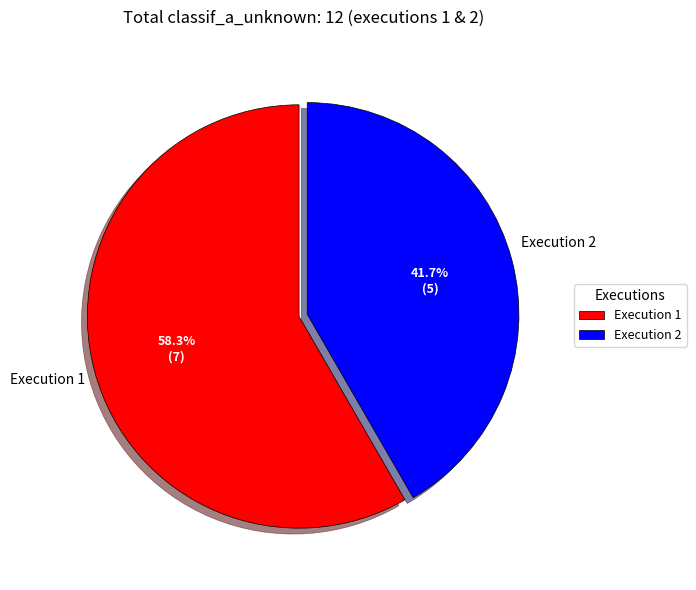

Rank the categories by value from lowest to highest.

Execution 2, Execution 1